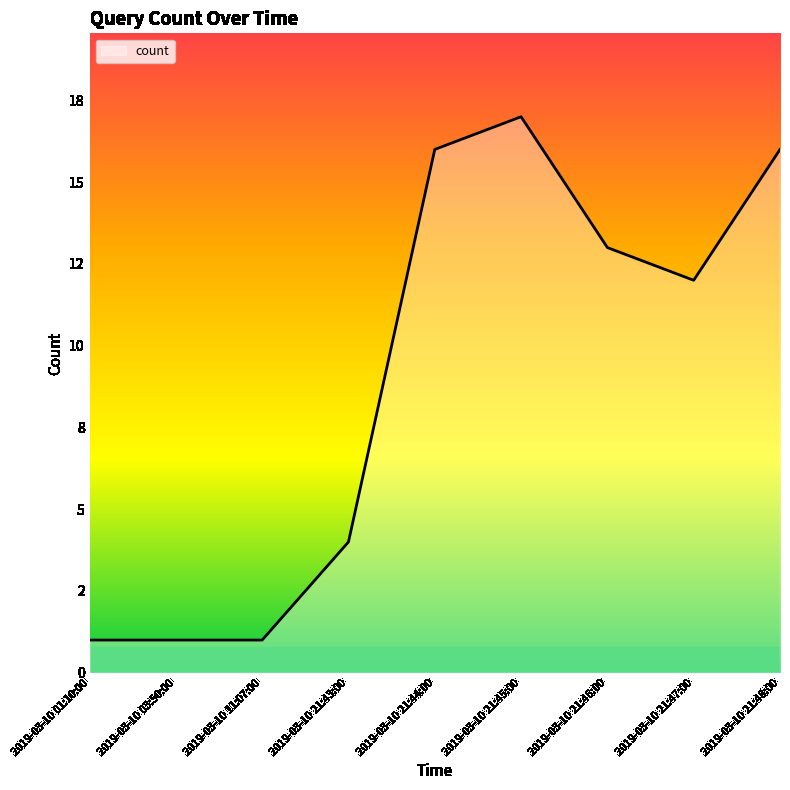

Does the chart have visible grid lines?

No